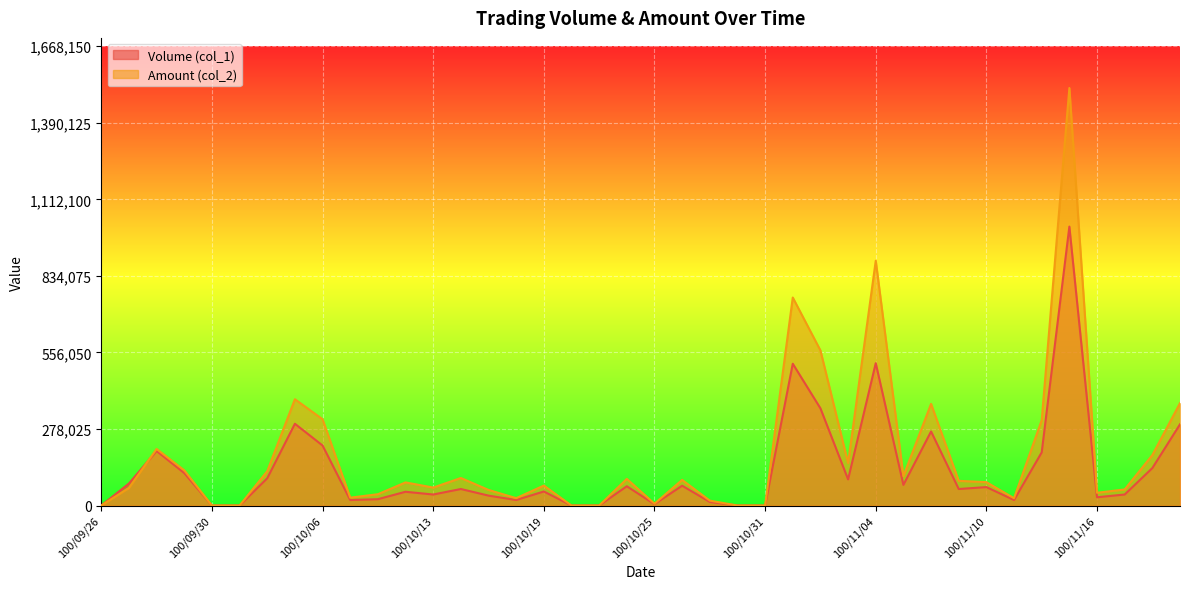

What is the difference between the maximum and minimum values in the Volume (col_1) series?

1013000